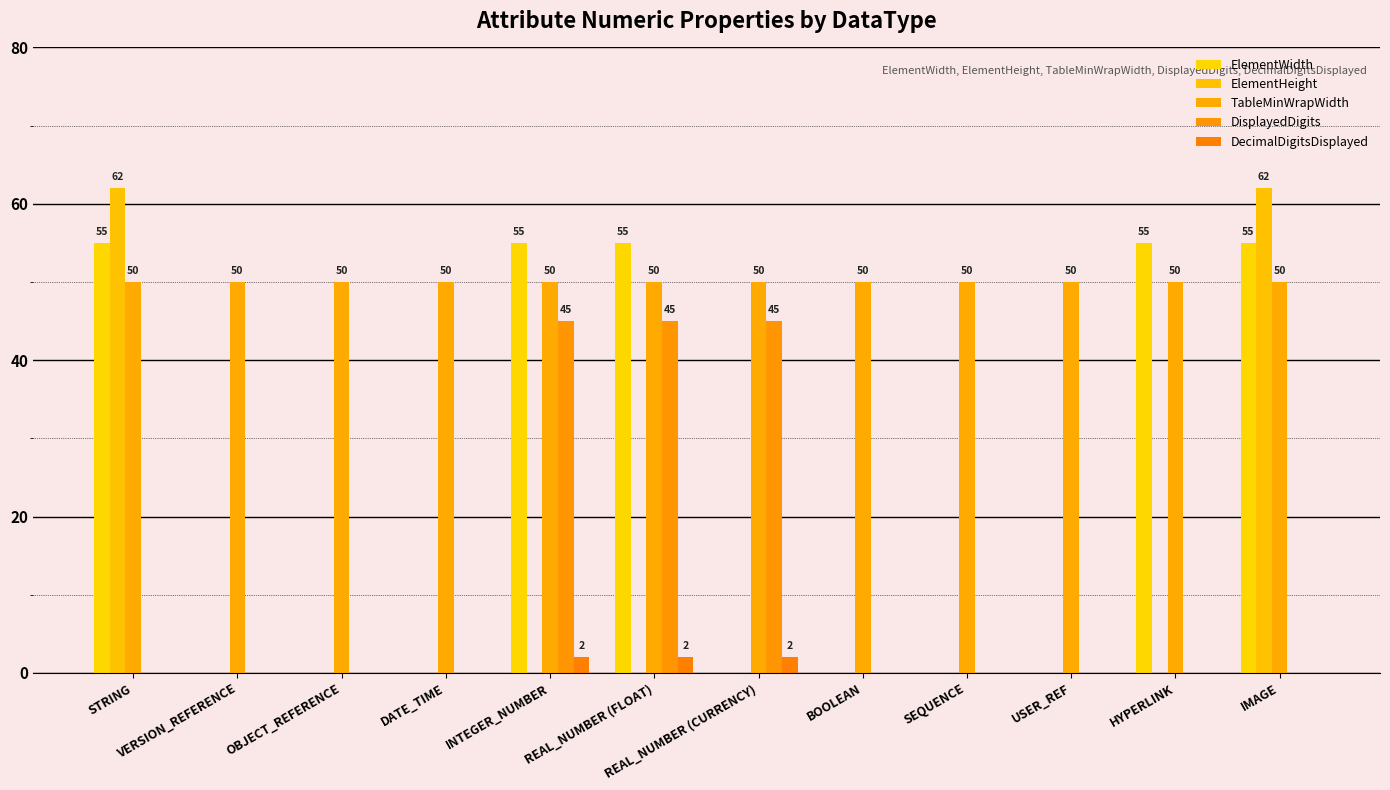

Are the bars grouped side by side (vs. stacked)?

Yes